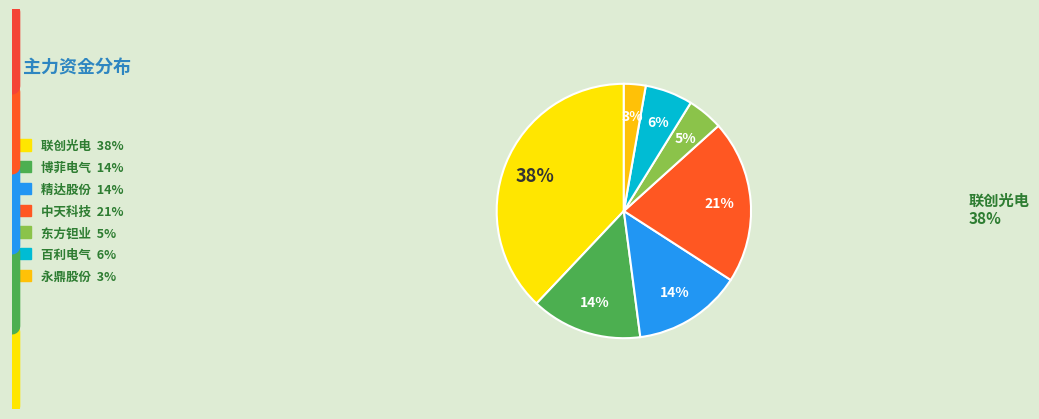

True or false: 博菲电气 accounts for 6% of the total.

False